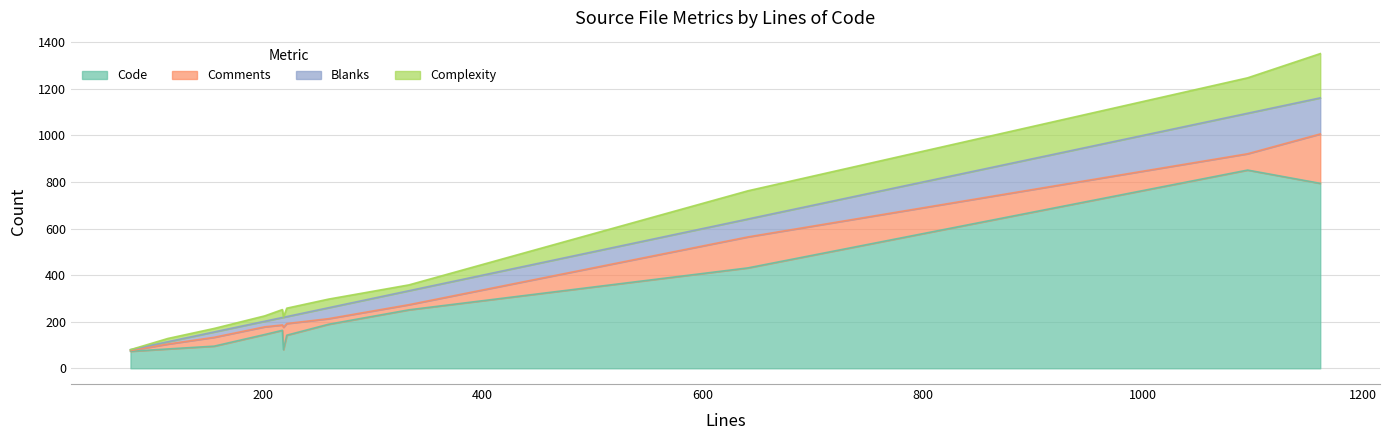

How many values in the Complexity series exceed 34?

5